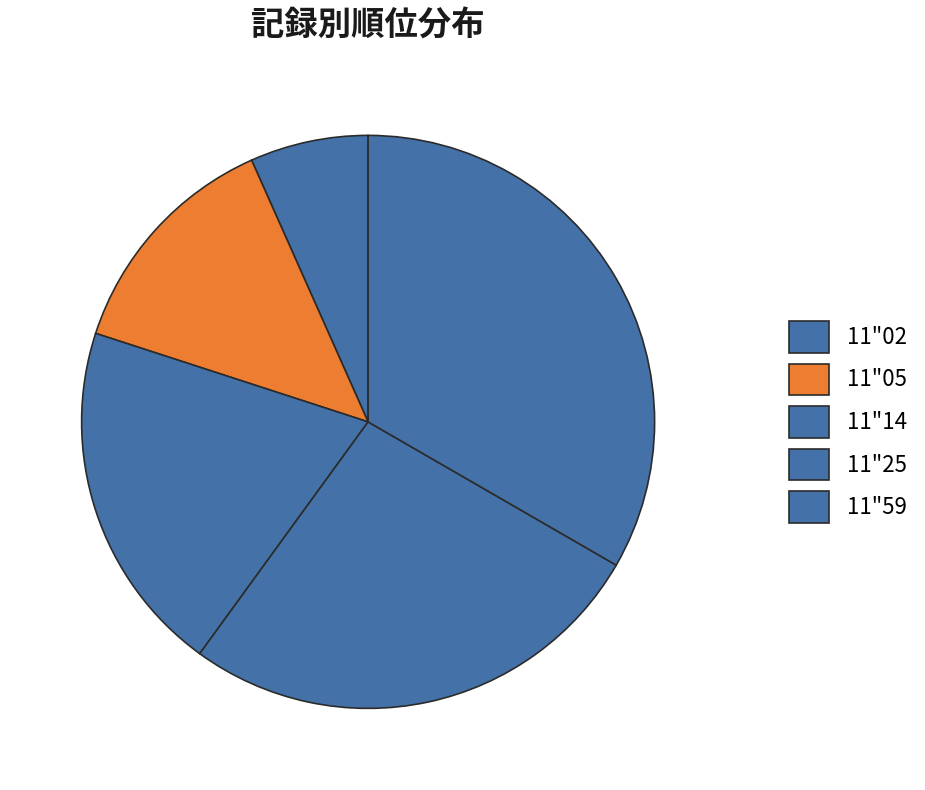

Do 11"05 and 11"14 together represent more than half of the pie?

No